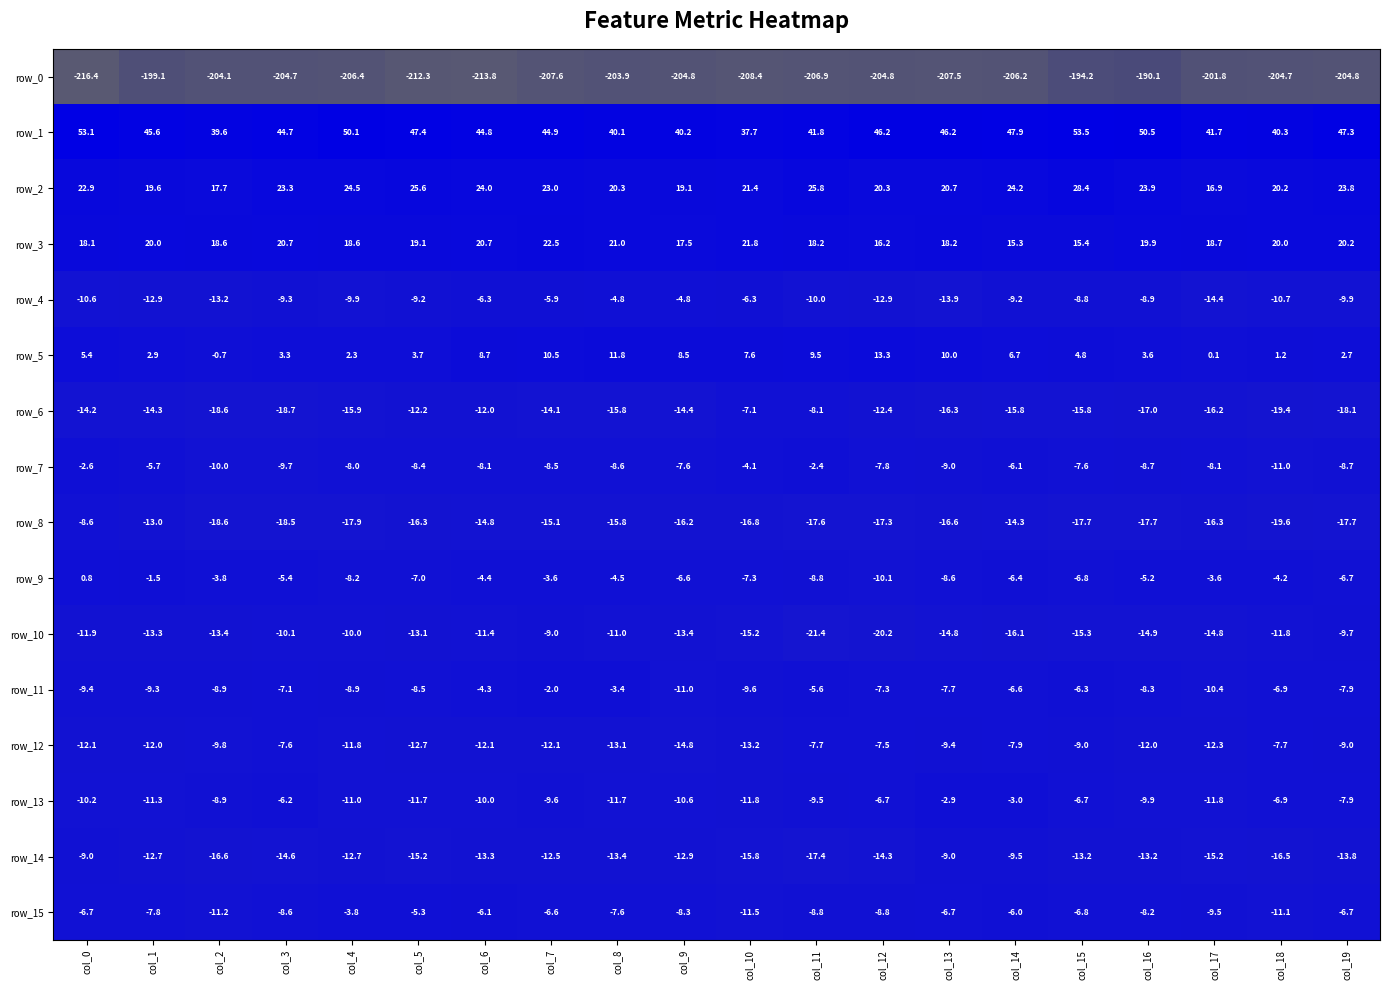

At col_5, list the series in order from largest to smallest.

row_1, row_2, row_3, row_5, row_15, row_9, row_7, row_11, row_4, row_13, row_6, row_12, row_10, row_14, row_8, row_0